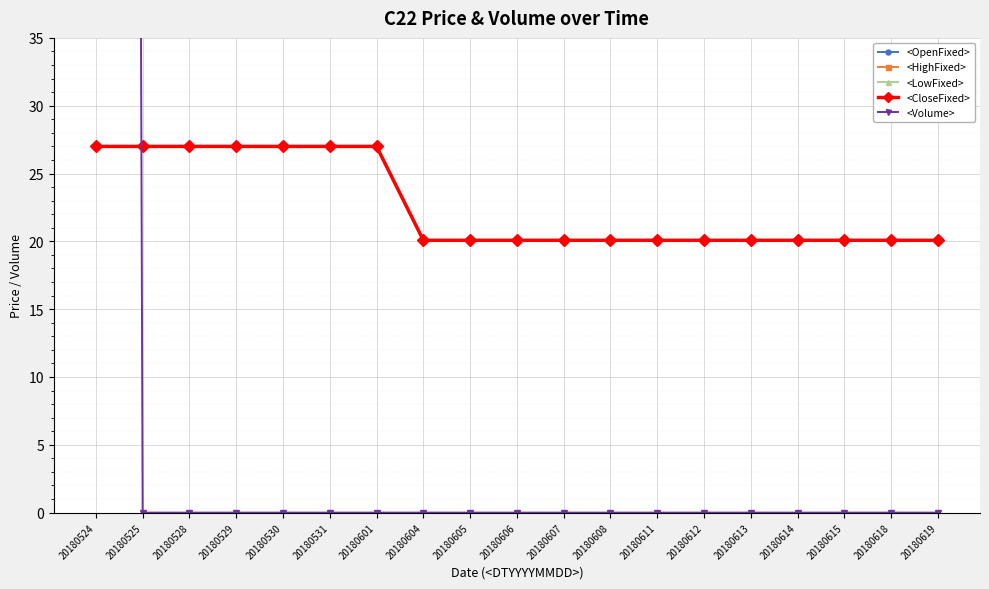

How many intersections are there between <LowFixed> and <Volume>?

1